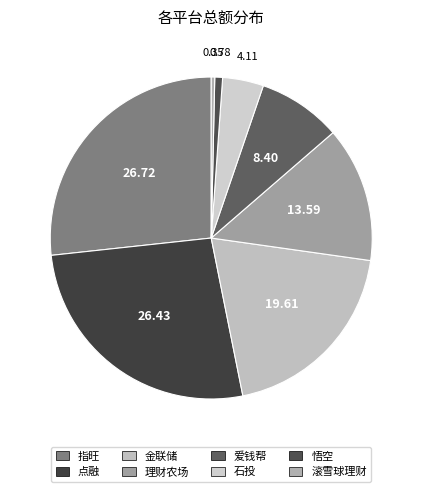

To the nearest percent, what is the difference between the 爱钱帮 and 悟空 slice percentages?

8%